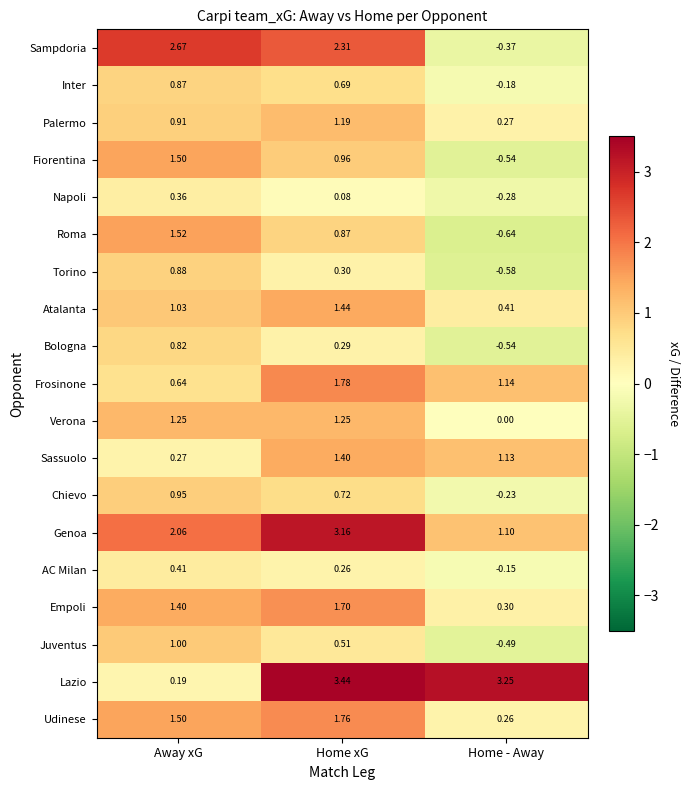

How many values in the Roma series are below 0?

1